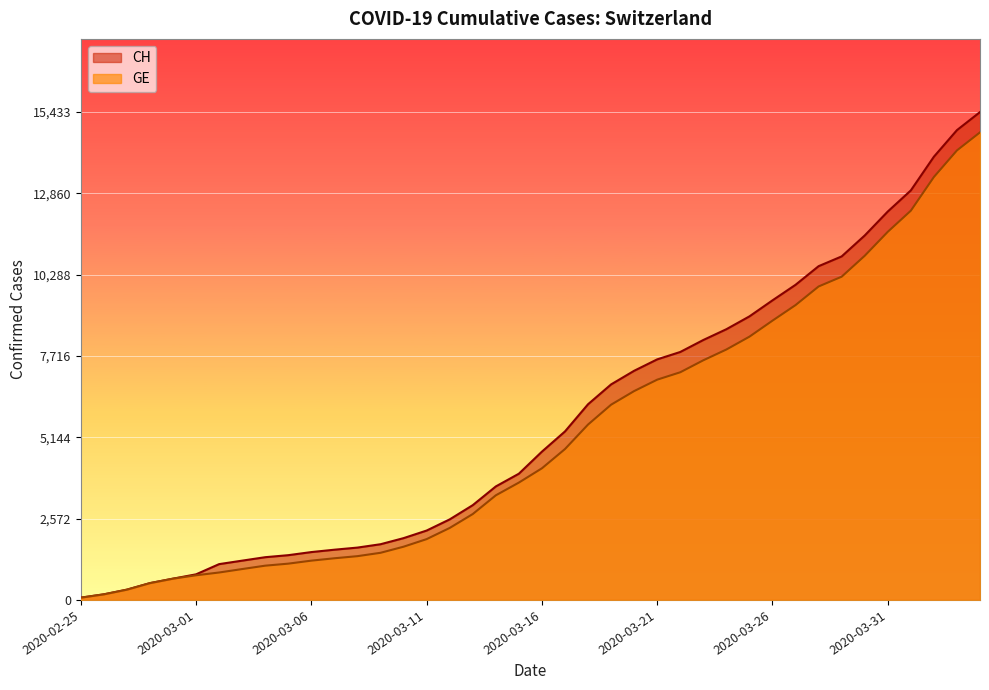

What is the sum of all CH values?

224980